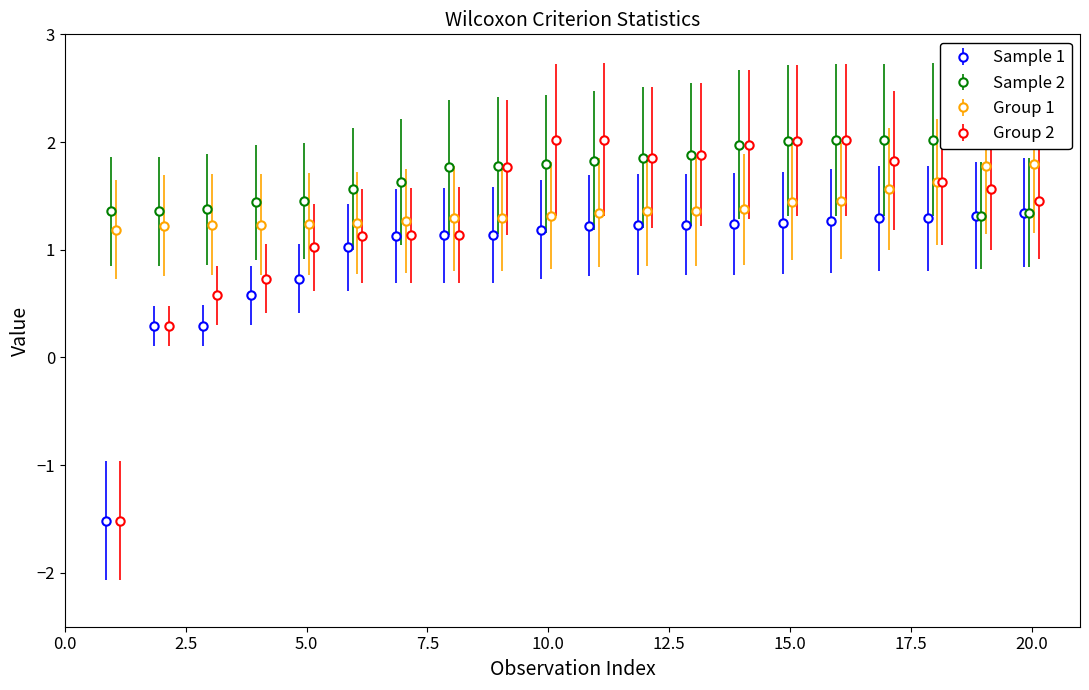

Rank the categories by Group 1 value from highest to lowest.

20, 19, 18, 17, 16, 15, 14, 13, 12, 11, 10, 9, 8, 7, 6, 5, 4, 3, 2, 1